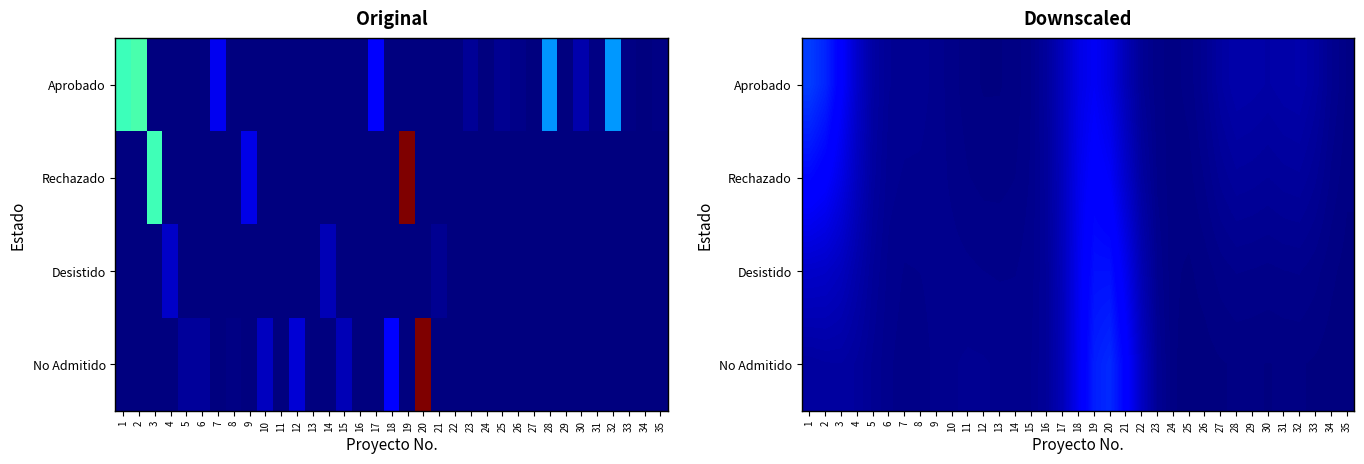

True or false: Desistido has a value of 31.4 at 12.

False